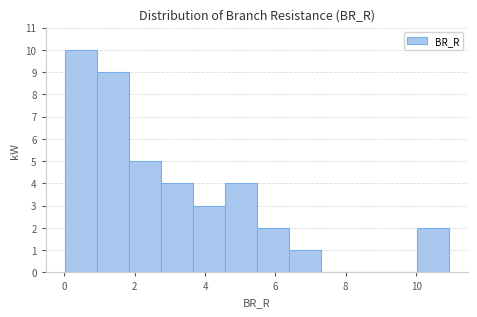

Reading left to right, list every bar in this chart as the range it spans on the x-axis followed by its height. Neither the bar edges nor the heights are printed on the chart, so give them approximately, as read against the axes.

0.0 to 1.0: 10
1.0 to 1.8: 9
1.8 to 2.8: 5
2.8 to 3.6: 4
3.6 to 4.6: 3
4.6 to 5.4: 4
5.4 to 6.4: 2
6.4 to 7.2: 1
7.2 to 8.2: 0
8.2 to 9.2: 0
9.2 to 10.0: 0
10.0 to 11.0: 2